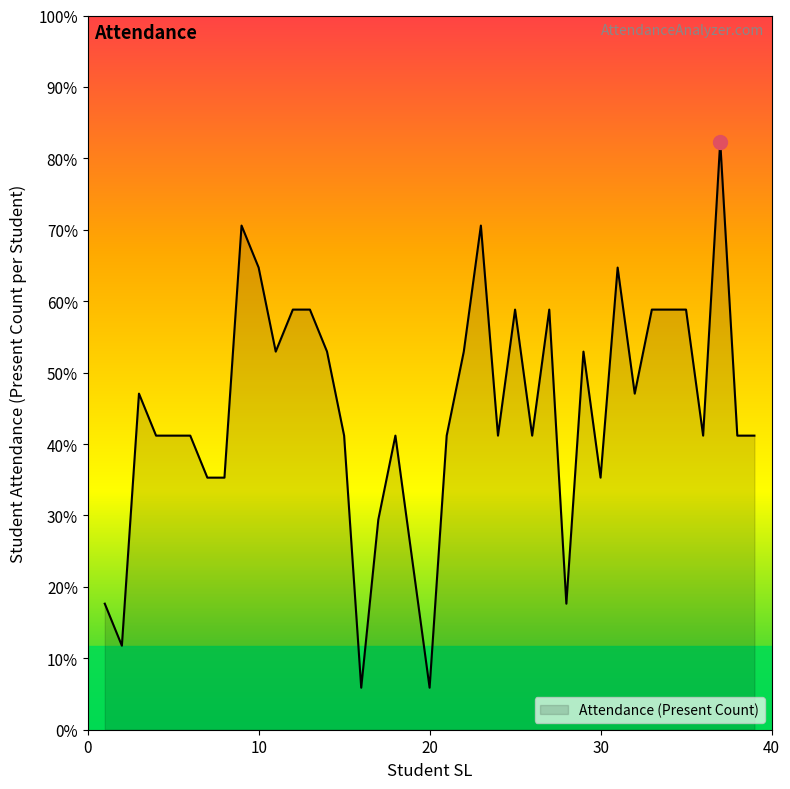

What is the value of the 11th point from the left?

9